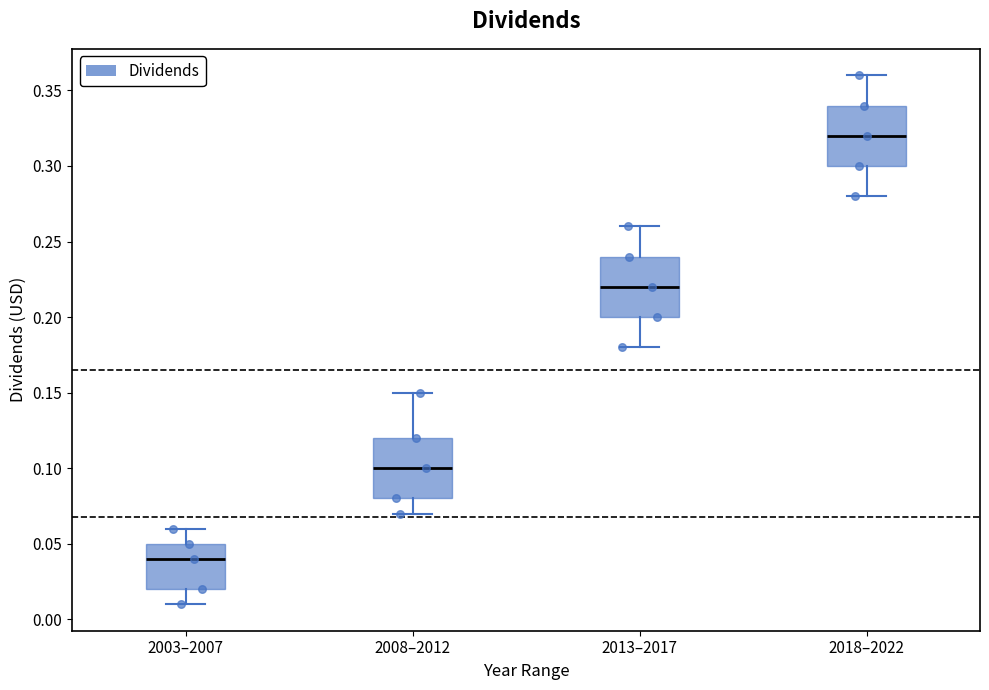

Where is the lower edge of the box for 2008–2012 on the y-axis? The values are not printed on the chart, so give them approximately, as read against the axis.

0.08